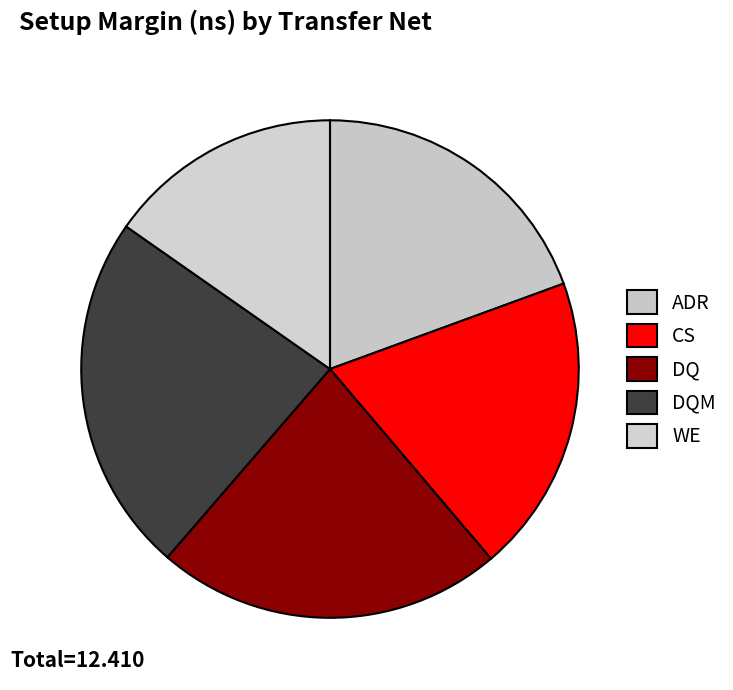

What is the ratio of the value at DQM to the value at CS?

1.2